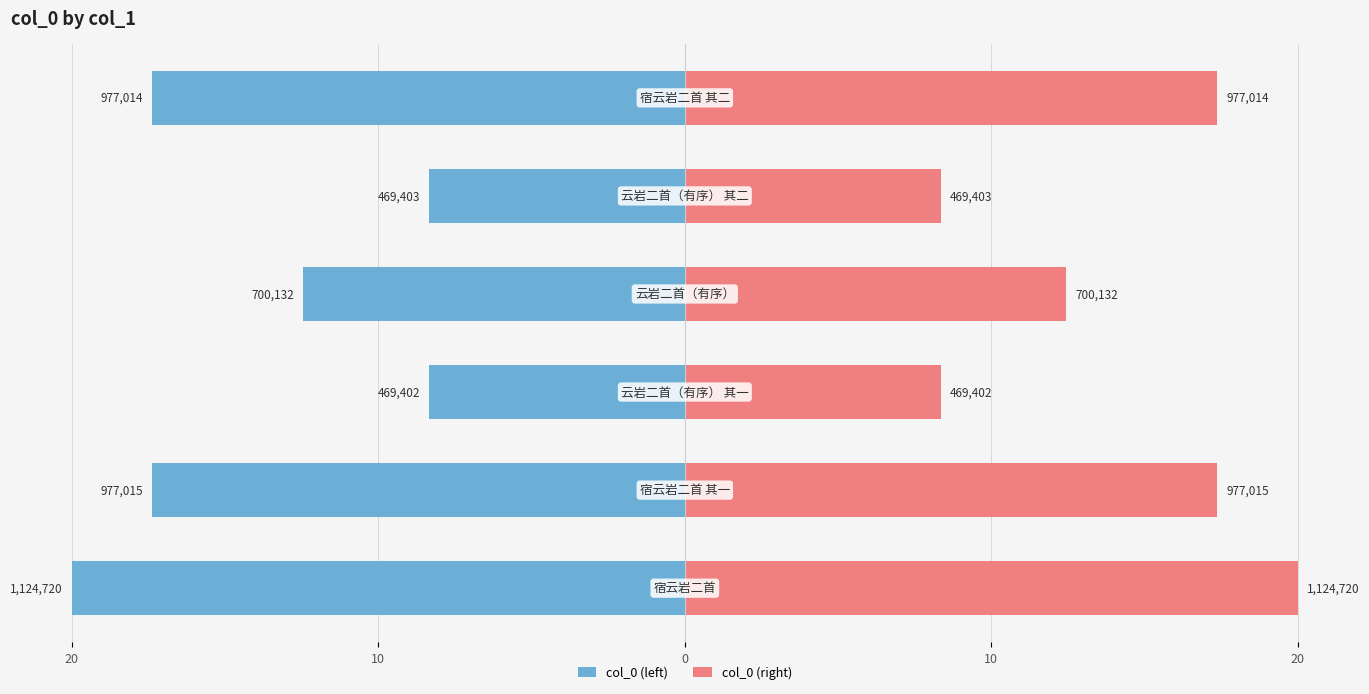

Does the chart contain stacked bars?

No